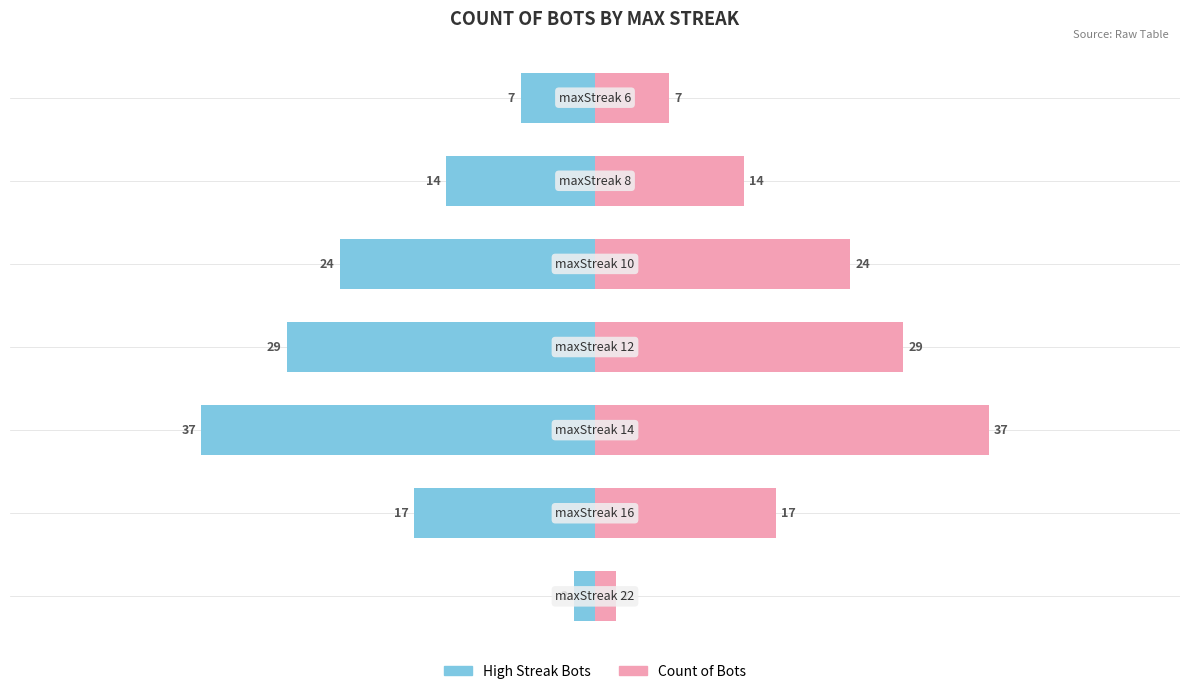

Rank the series by their average value, from highest to lowest.

Count of Bots, High Streak Bots